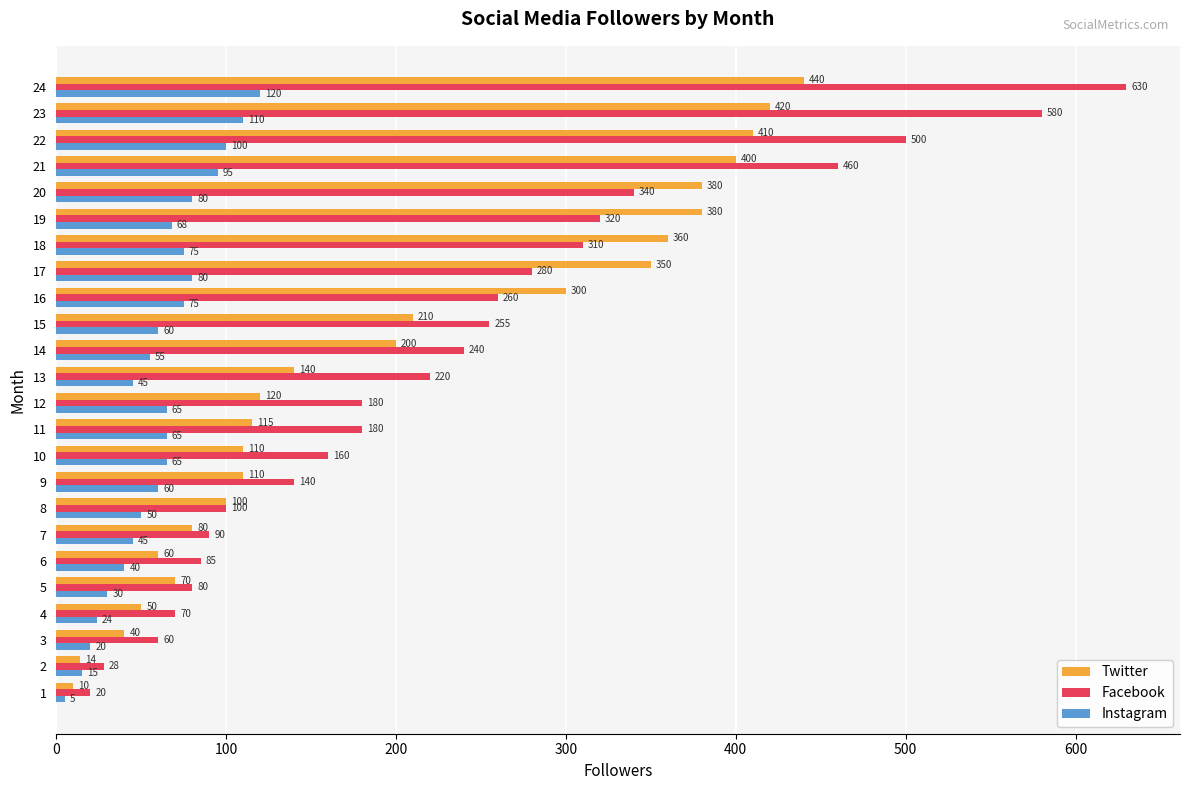

What is the spread (max minus min) of values at 5?

50